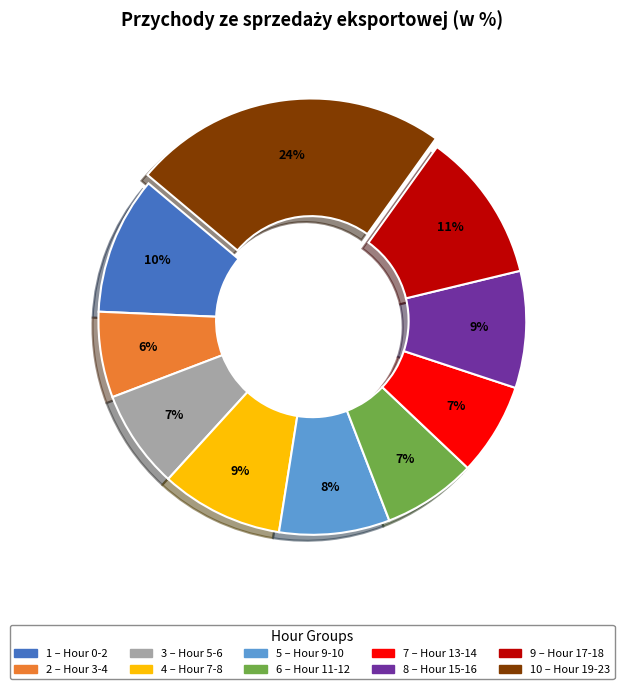

To the nearest percent, what is the average slice percentage?

10%